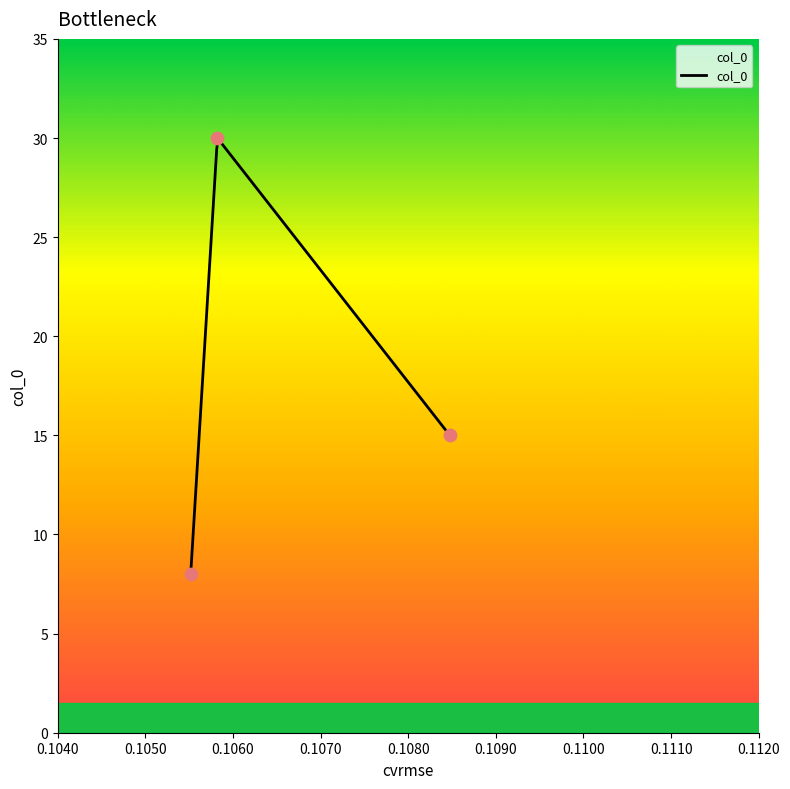

Between 0.105517095209263 and 0.1058218646184638, which is larger?

0.1058218646184638